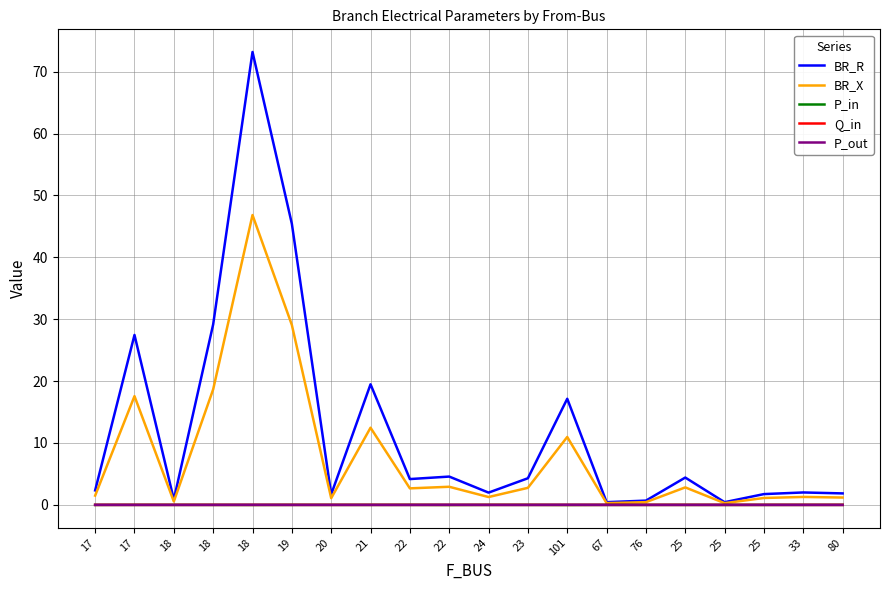

What are all the series names shown in the legend?

BR_R, BR_X, P_in, Q_in, P_out